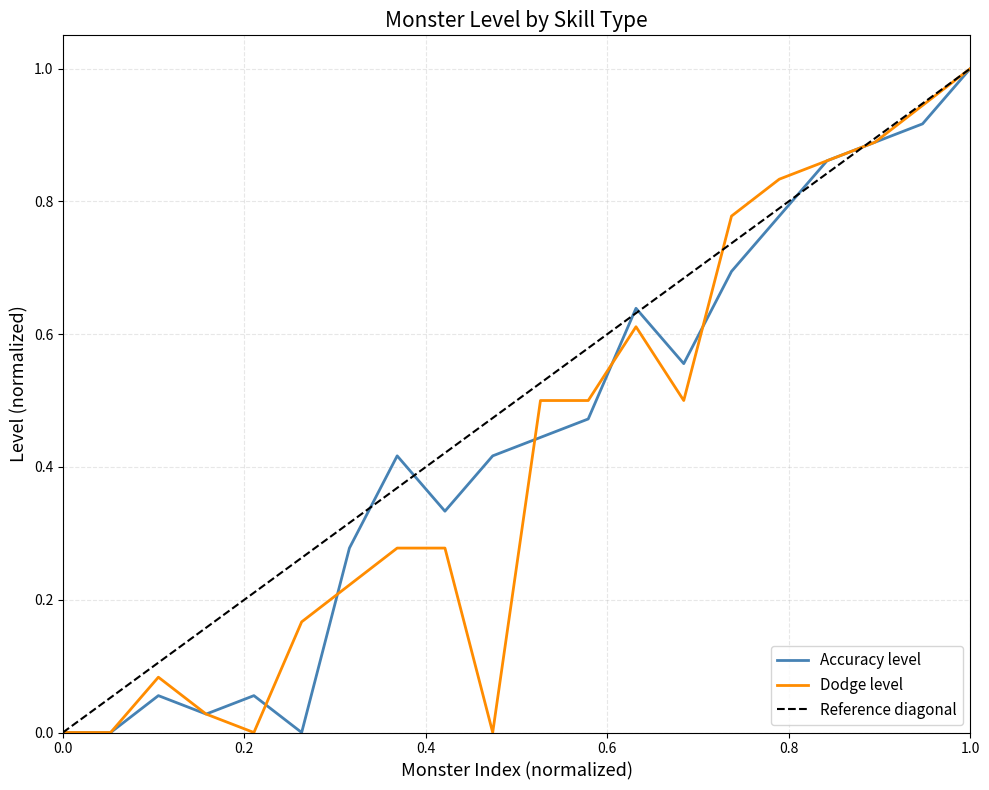

What is the value of the Accuracy level point at the 7th from the left?

0.3